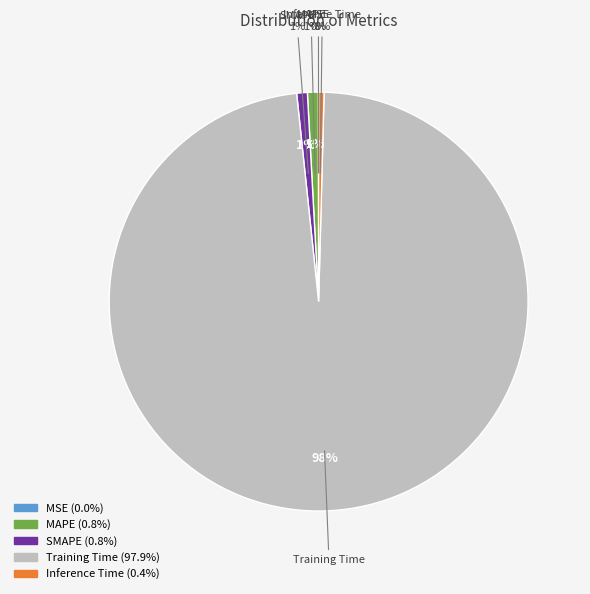

What portion of the pie excludes MAPE?

99.2%